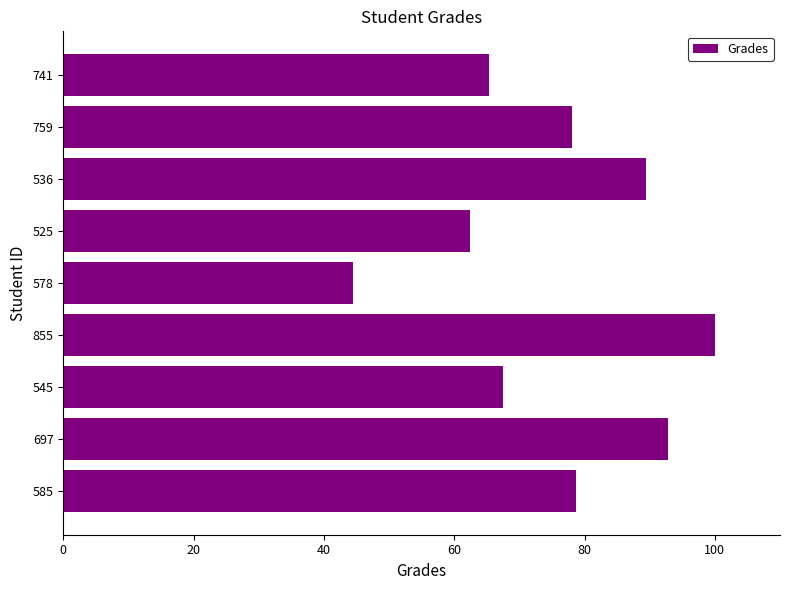

At which category does the chart reach its peak across all series?

855